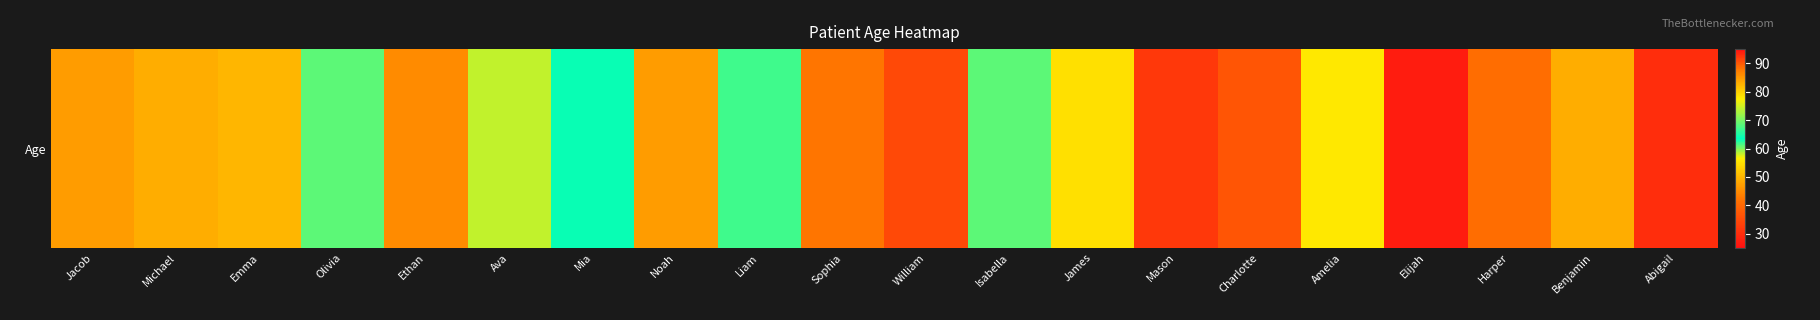

What is the sum of the values at Isabella and Mason?

93